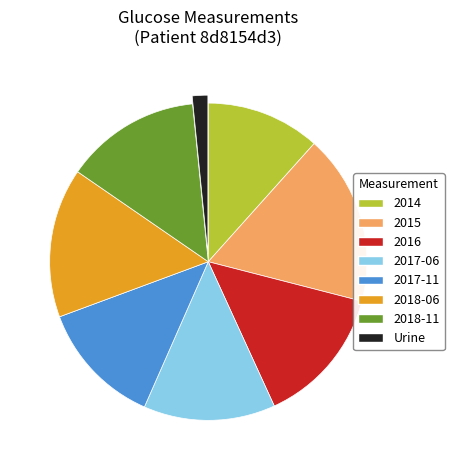

The 2017-06 slice represents 2% of the pie. True or false?

False